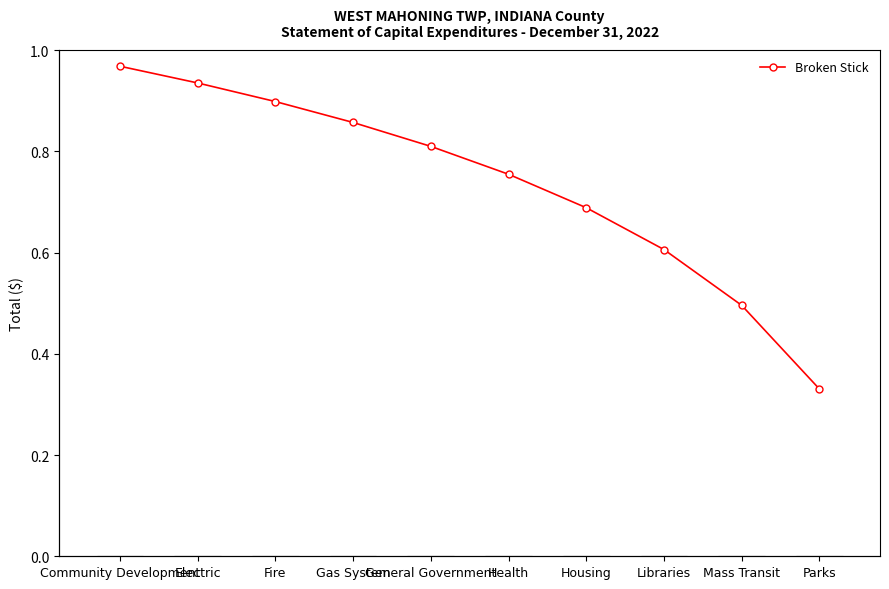

How many Broken Stick values are between 0 and 1?

10